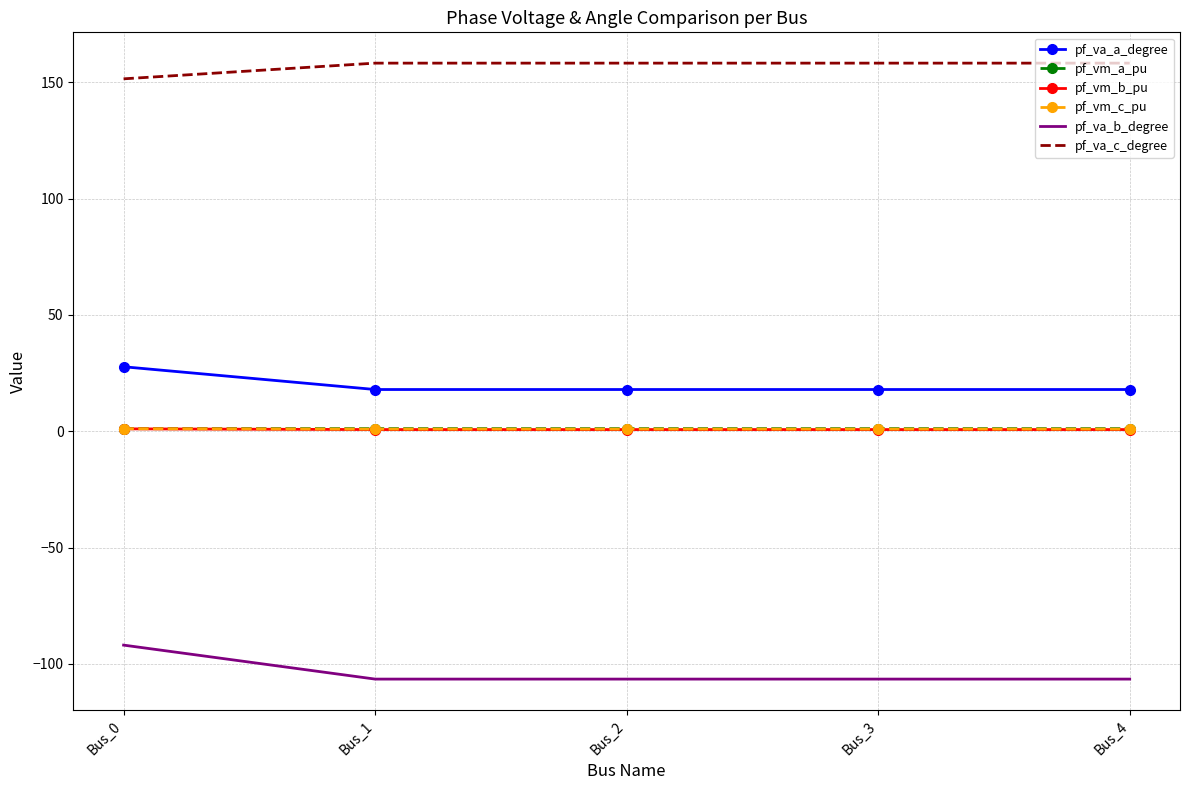

True or false: pf_va_c_degree and pf_vm_b_pu intersect in this chart.

False